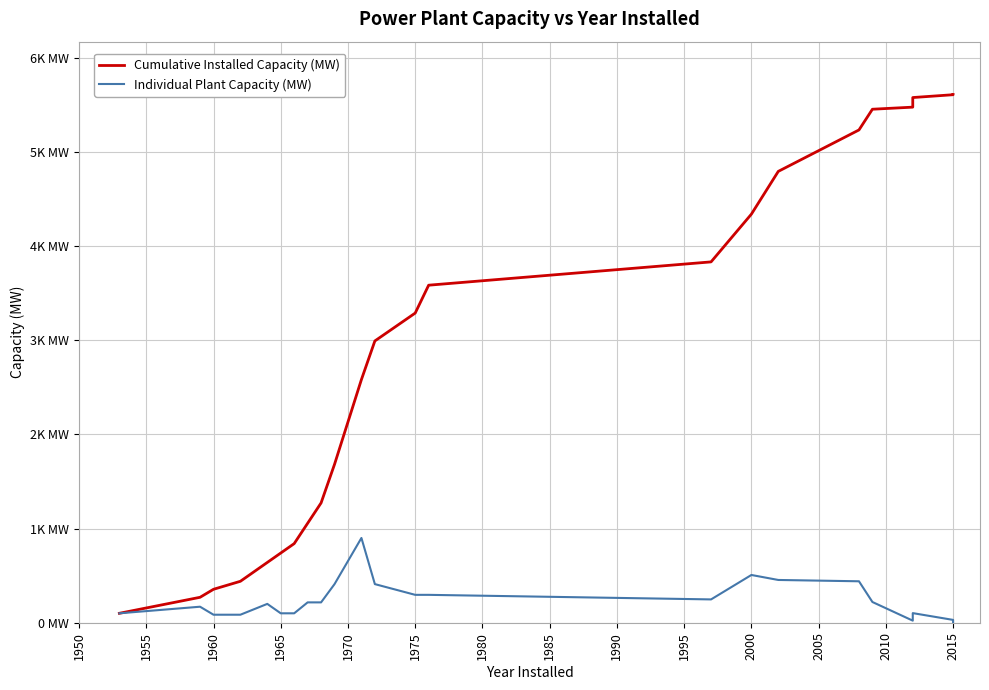

The Individual Plant Capacity (MW) series shows 507.0 at 2000. True or false?

True